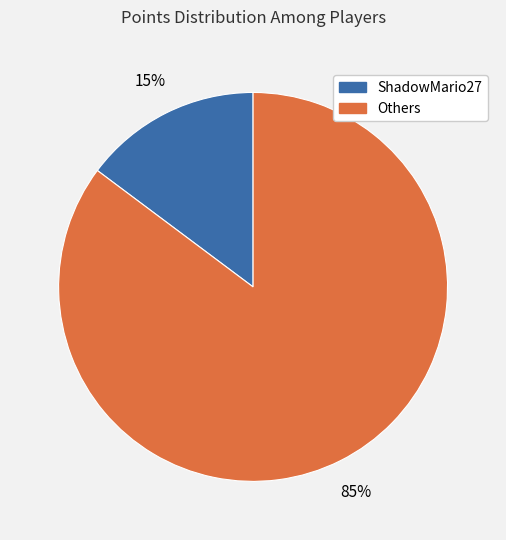

Is there any slice that represents more than half of the pie?

Yes